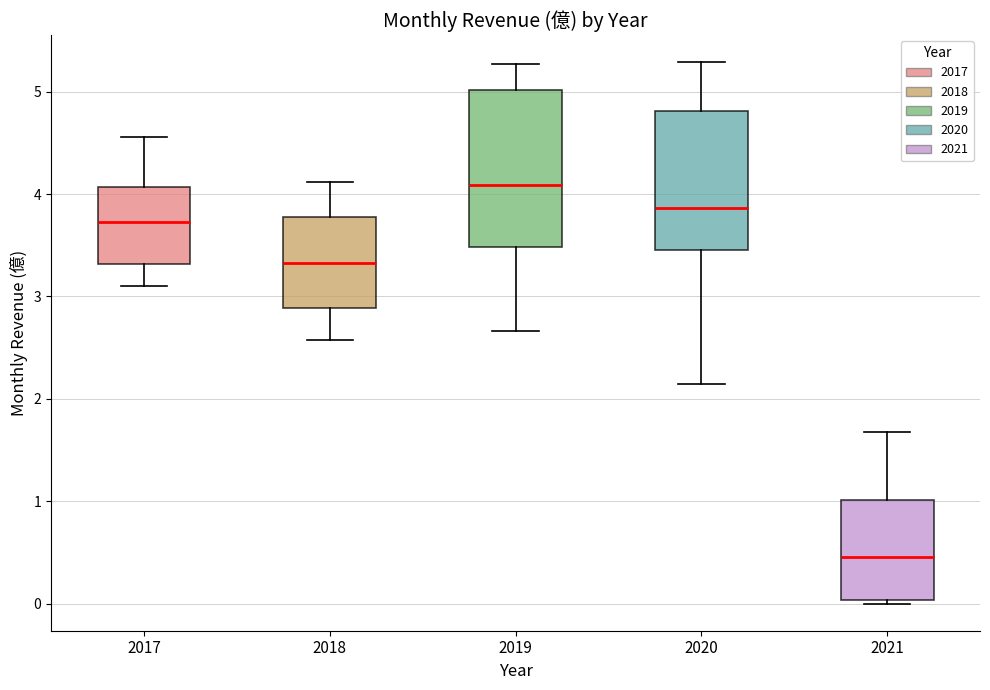

Reading left to right, read every box against the y-axis: the position of its median line, the range the box covers, and the ends of its whiskers. The values are not printed on the chart, so give them approximately, as read against the axis.

2017: median 3.7, box 3.3 to 4.1, whiskers 3.1 to 4.6
2018: median 3.3, box 2.9 to 3.8, whiskers 2.6 to 4.1
2019: median 4.1, box 3.5 to 5.0, whiskers 2.7 to 5.3
2020: median 3.9, box 3.5 to 4.8, whiskers 2.2 to 5.3
2021: median 0.5, box 0.0 to 1.0, whiskers 0.0 (just below the box's lower edge) to 1.7